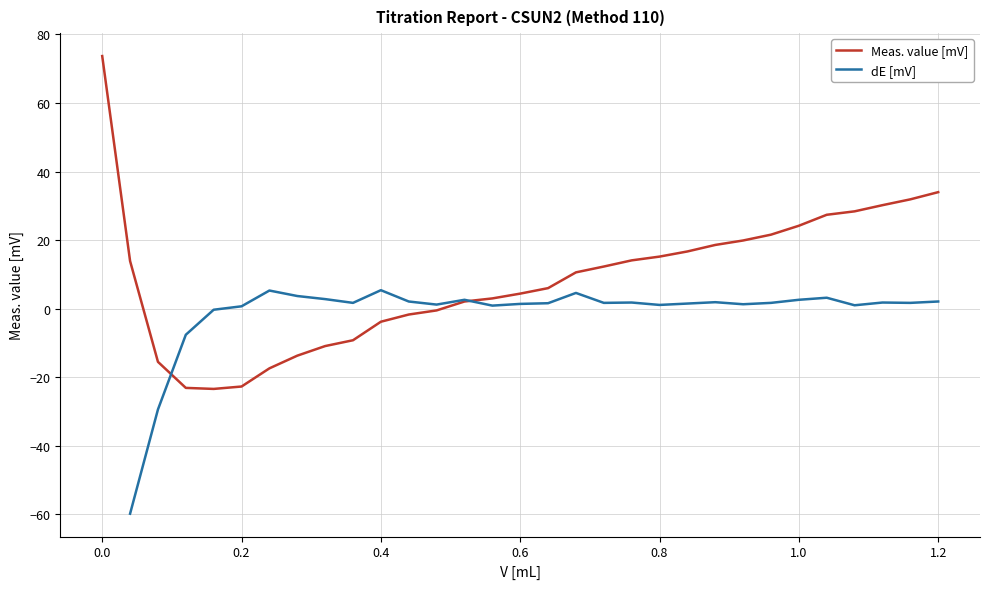

What is the maximum value for Meas. value [mV]?

73.7